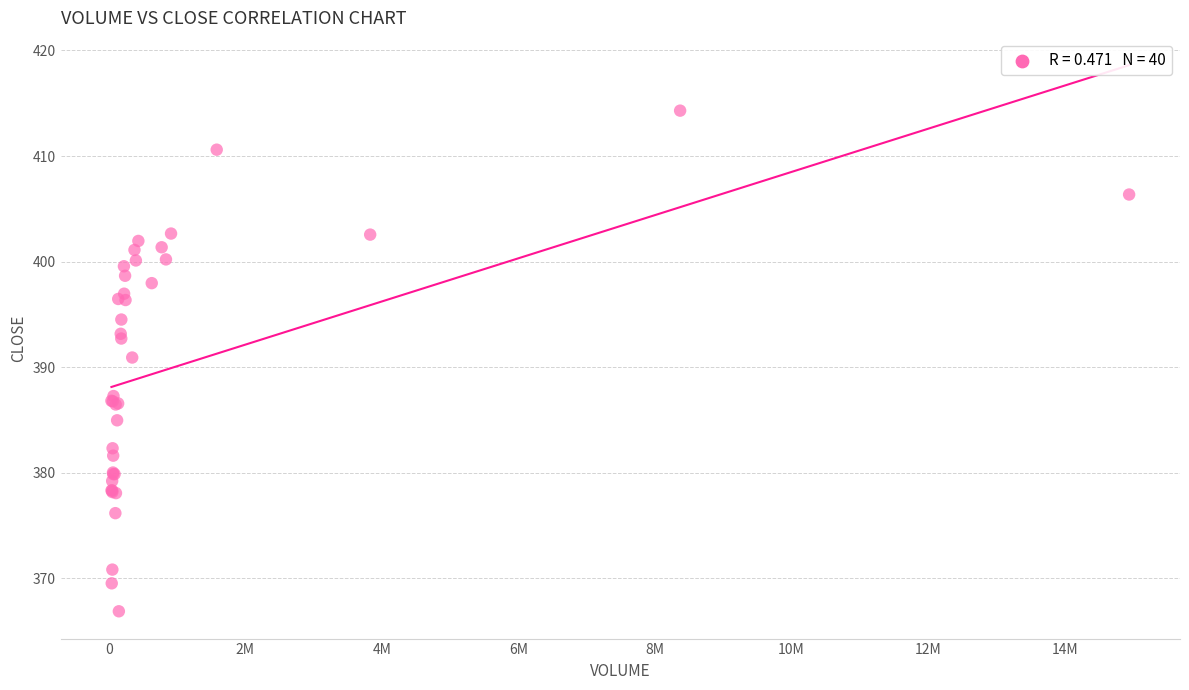

What Y value in the scatter plot is closest to 390?

390.9